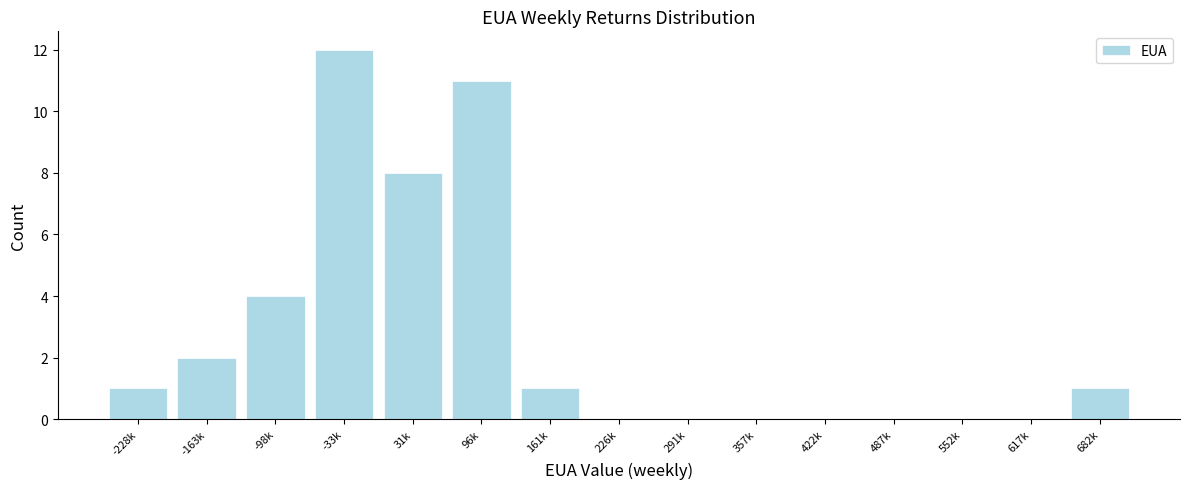

Reading left to right, list all the values displayed in this chart.

-228k=1	-163k=2	-98k=4	-33k=12	31k=8	96k=11	161k=1	226k=0	291k=0	357k=0	422k=0	487k=0	552k=0	617k=0	682k=1